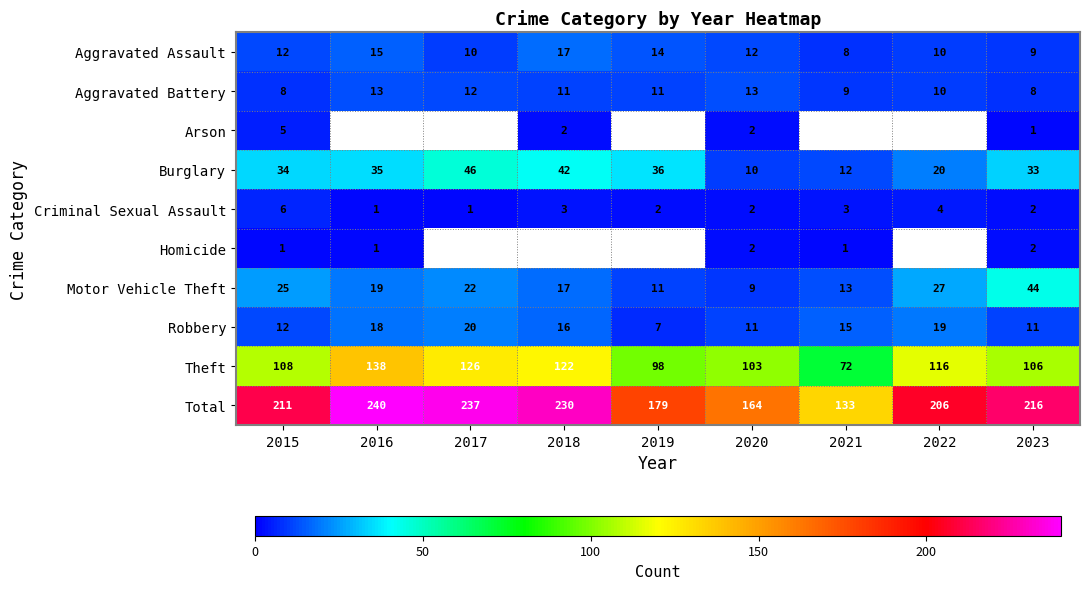

What is the difference between the maximum and second lowest values in the Theft series?

40